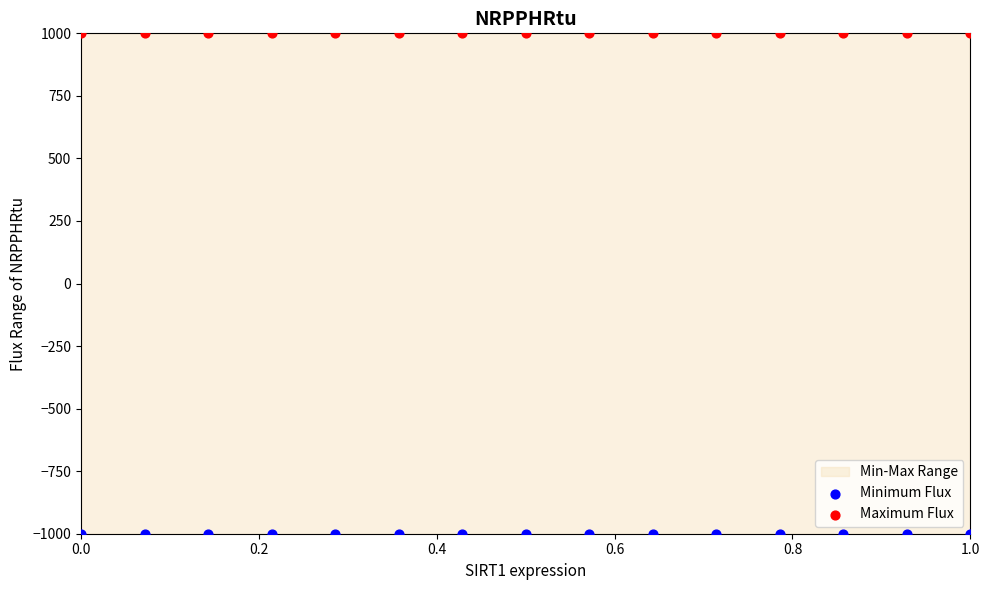

Which series contains the highest Y value?

Maximum Flux